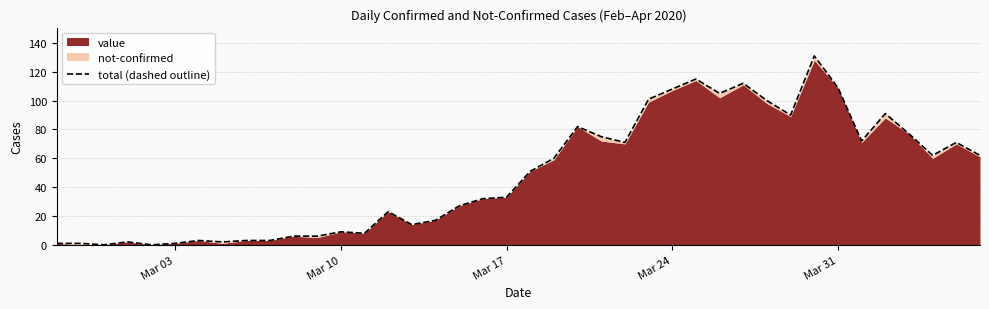

What is the difference between the maximum and minimum values?

131